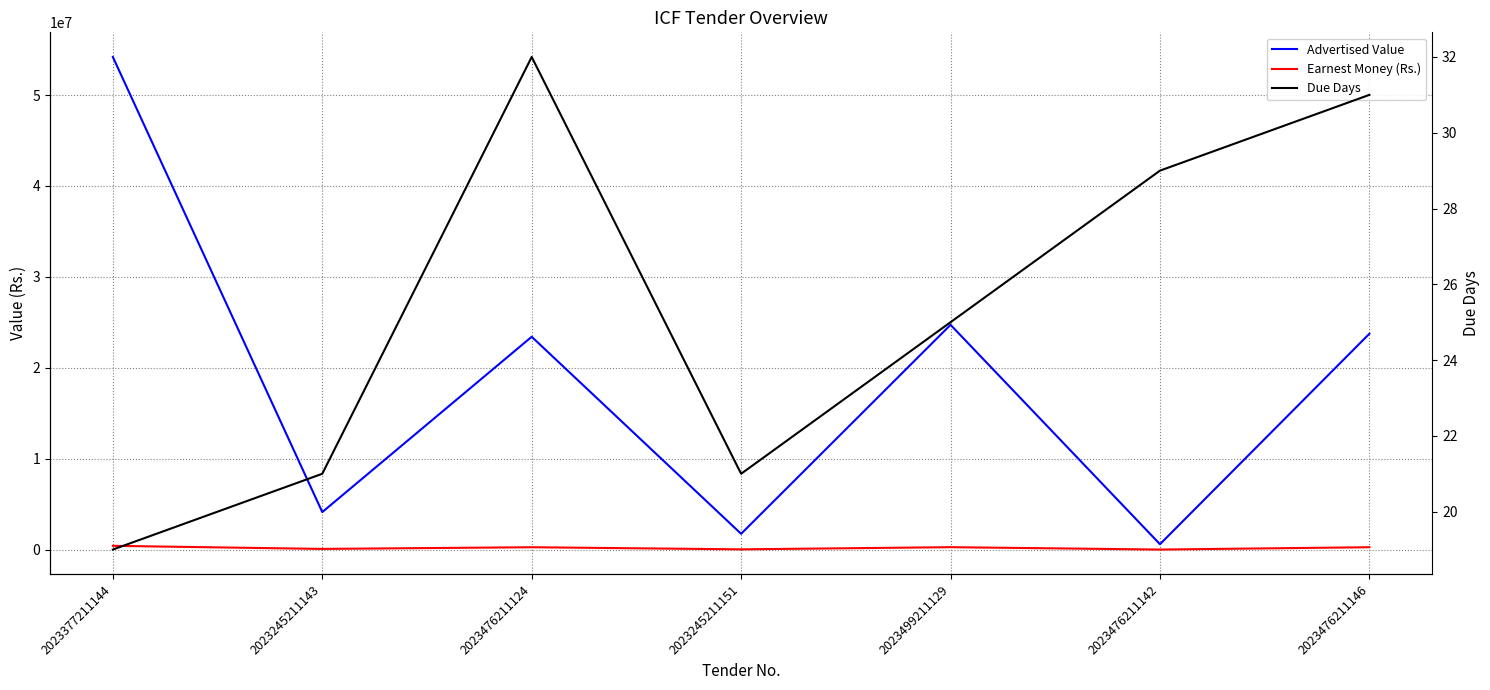

Rank the series at 2023499211129 from highest to lowest value.

Advertised Value, Earnest Money (Rs.), Due Days